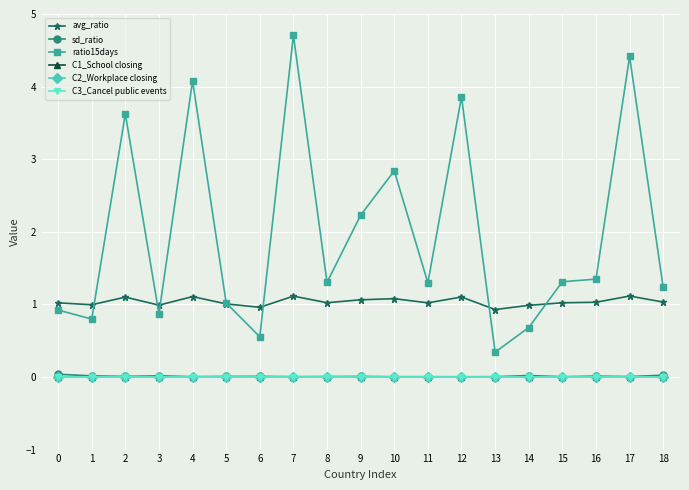

Reading right to left, extract all data points from this chart.

avg_ratio: 1.0	1.1	1.0	1.0	1.0	0.9	1.1	1.0	1.1	1.1	1.0	1.1	1.0	1.0	1.1	1.0	1.1	1.0	1.0
sd_ratio: 0.0	0.0	0.0	0.0	0.0	0.0	0.0	0.0	0.0	0.0	0.0	0.0	0.0	0.0	0.0	0.0	0.0	0.0	0.0
ratio15days: 1.2	4.4	1.3	1.3	0.7	0.3	3.9	1.3	2.8	2.2	1.3	4.7	0.6	1.0	4.1	0.9	3.6	0.8	0.9
C1_School closing: 0.0	0.0	0.0	0.0	0.0	0.0	0.0	0.0	0.0	0.0	0.0	0.0	0.0	0.0	0.0	0.0	0.0	0.0	0.0
C2_Workplace closing: 0.0	0.0	0.0	0.0	0.0	0.0	0.0	0.0	0.0	0.0	0.0	0.0	0.0	0.0	0.0	0.0	0.0	0.0	0.0
C3_Cancel public events: 0.0	0.0	0.0	0.0	0.0	0.0	0.0	0.0	0.0	0.0	0.0	0.0	0.0	0.0	0.0	0.0	0.0	0.0	0.0